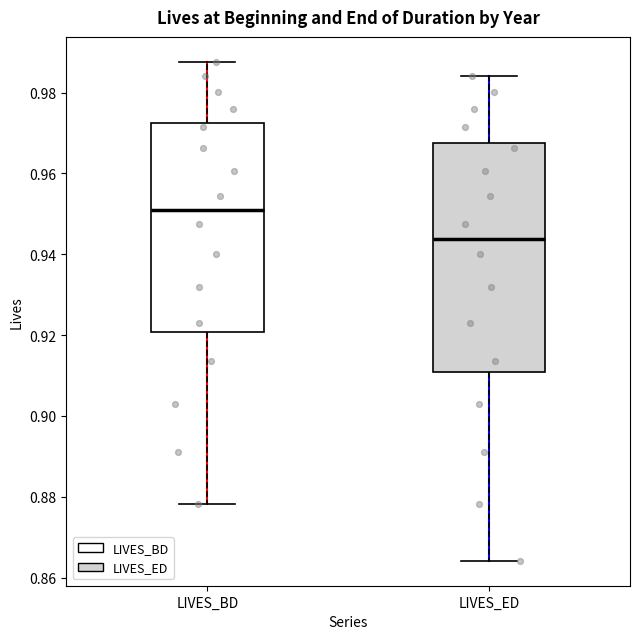

Which box's median line is the highest?

LIVES_BD